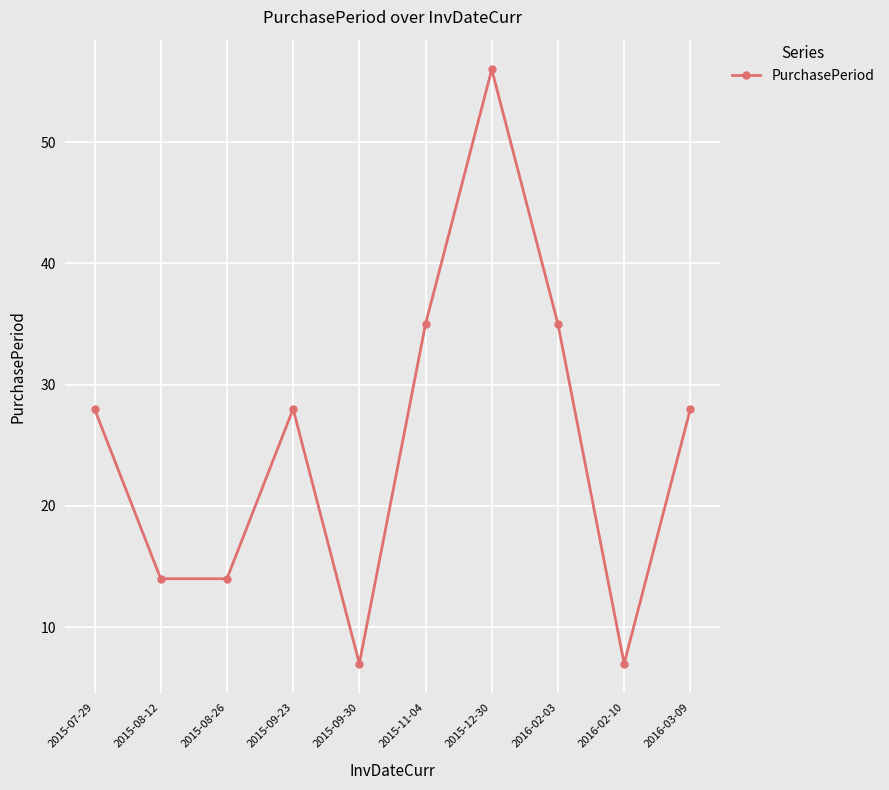

What is the sum of the values at 2015-09-30 and 2015-07-29?

35